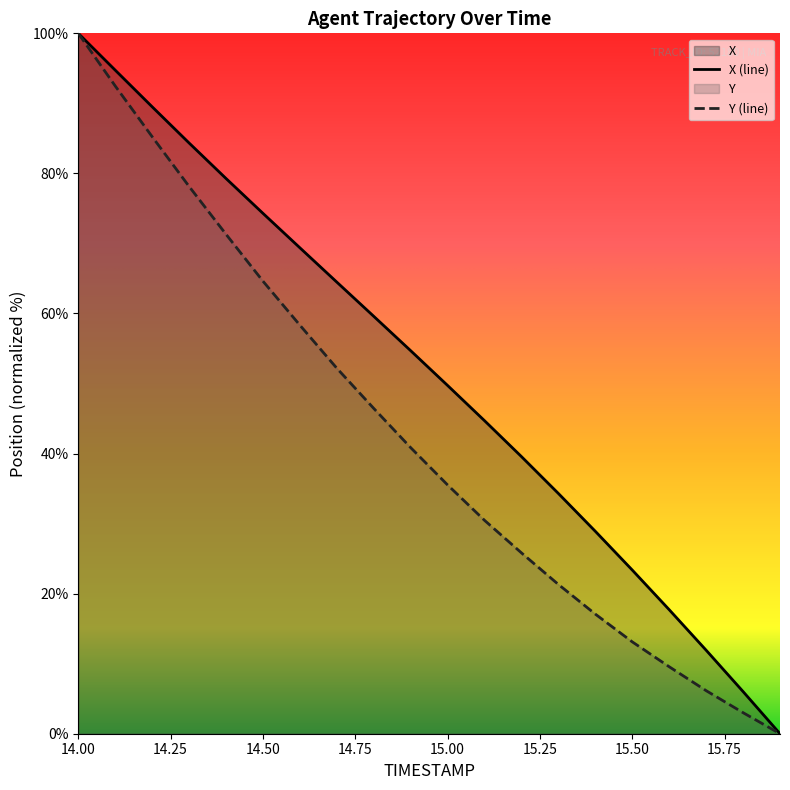

List the labels in order of X value, largest first.

14.0, 14.1, 14.2, 14.3, 14.4, 14.5, 14.6, 14.7, 14.8, 14.9, 15.0, 15.1, 15.2, 15.3, 15.4, 15.5, 15.6, 15.7, 15.8, 15.9